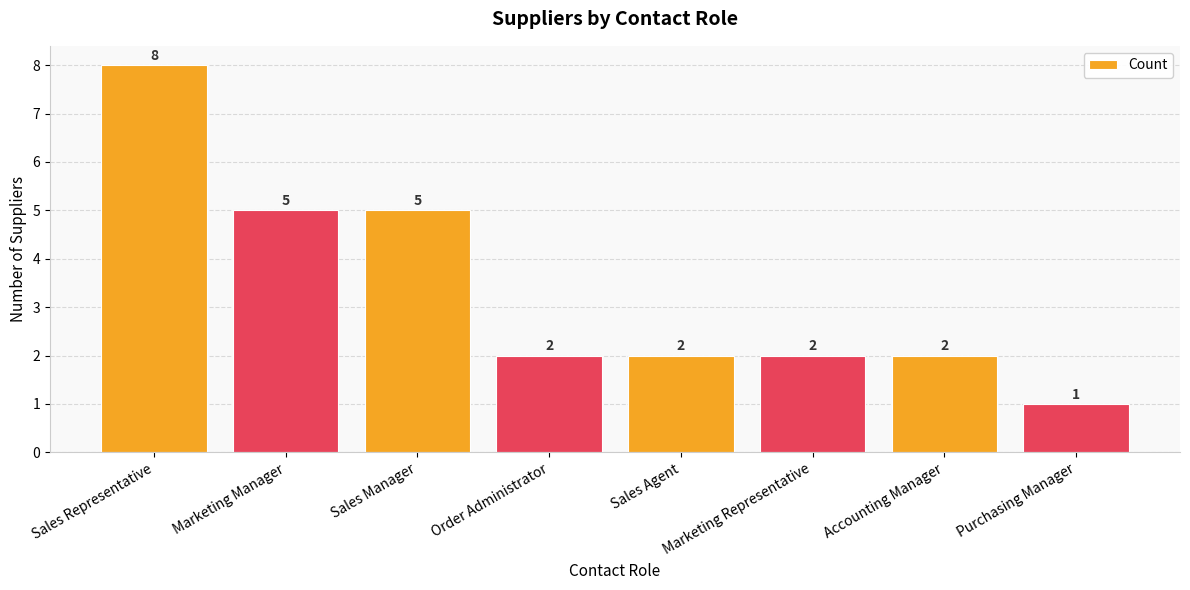

Reading left to right, list all the values displayed in this chart.

8	5	5	2	2	2	2	1